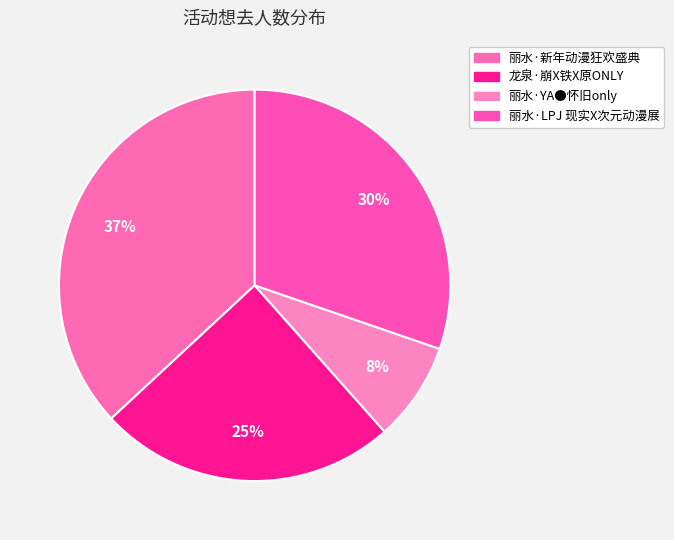

Do 丽水·LPJ 现实X次元动漫展 and 丽水·新年动漫狂欢盛典 together represent more than half of the pie?

Yes